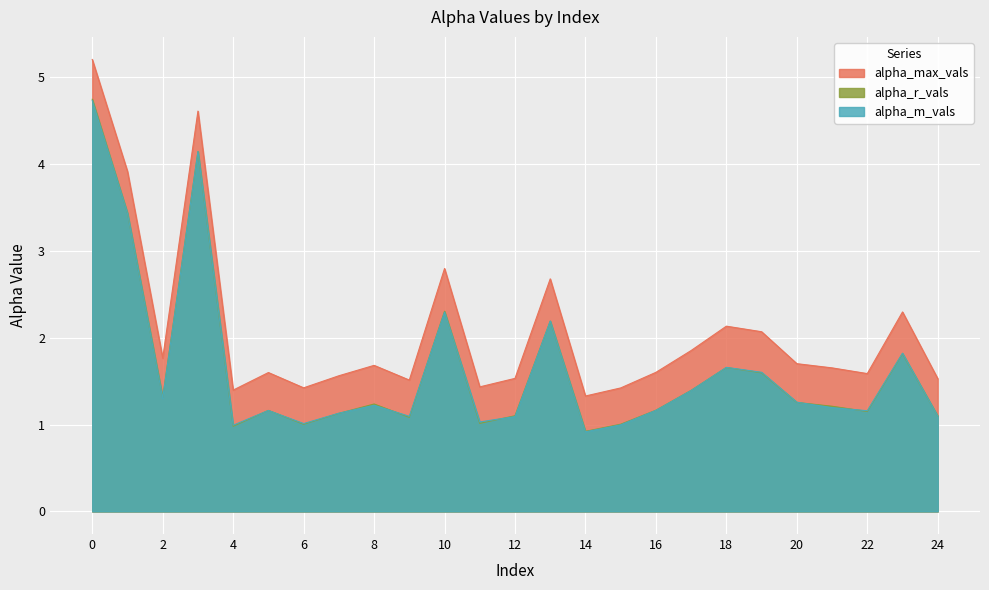

The alpha_max_vals series shows 1.9 at 17. True or false?

True